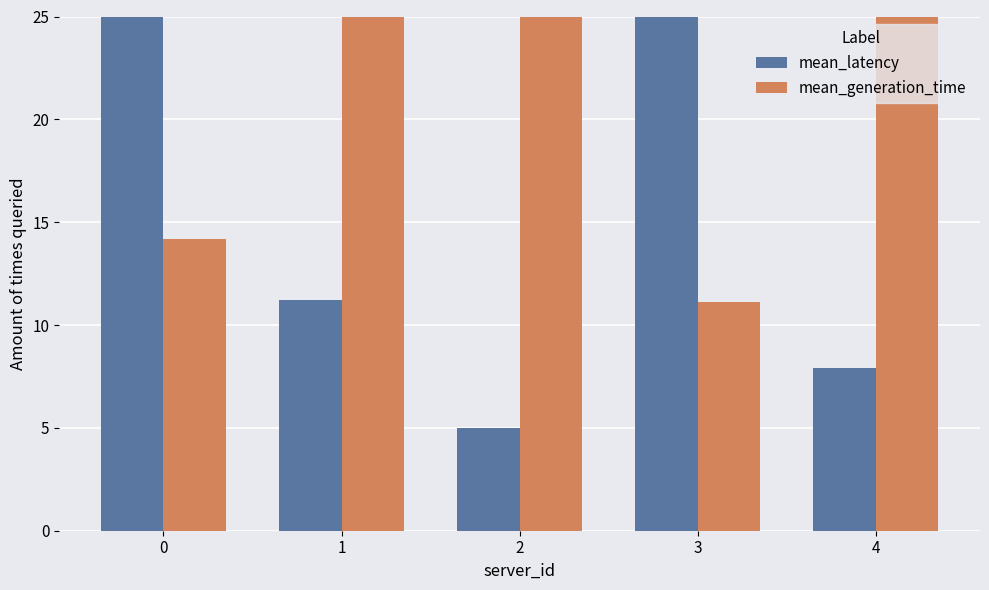

Is it true that mean_generation_time equals 11.1 at 3?

True